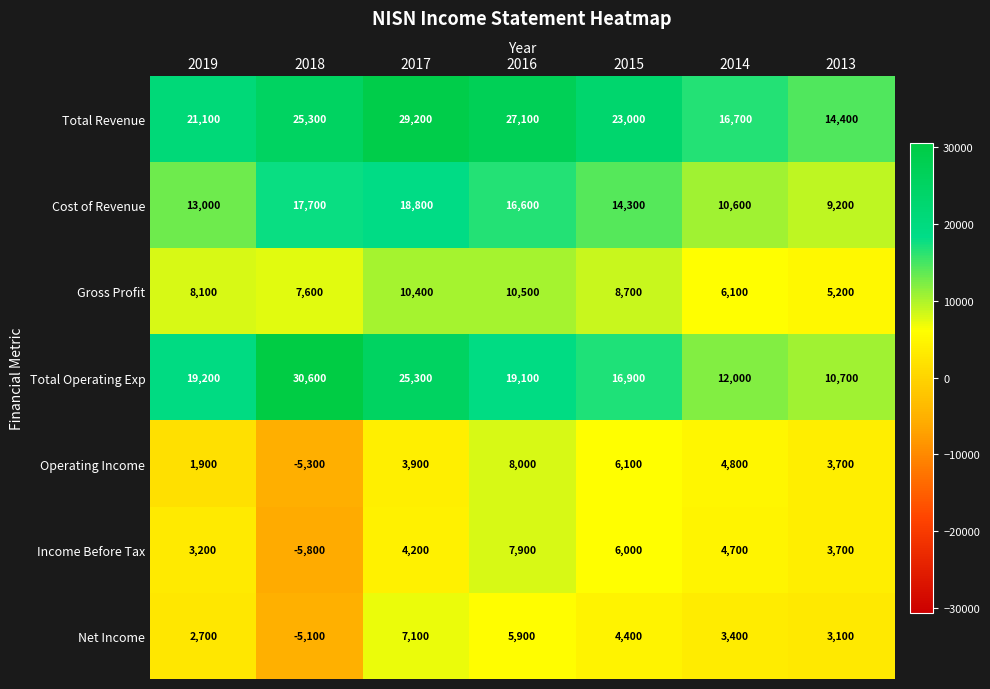

The Gross Profit series shows 4636 at 2015. True or false?

False